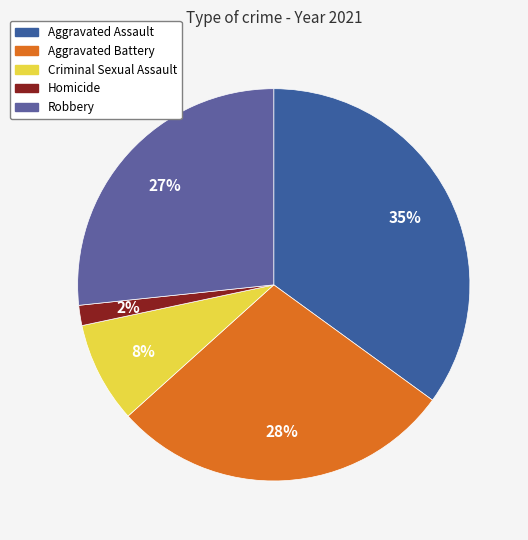

Is it true that Criminal Sexual Assault is 1% of the pie?

False